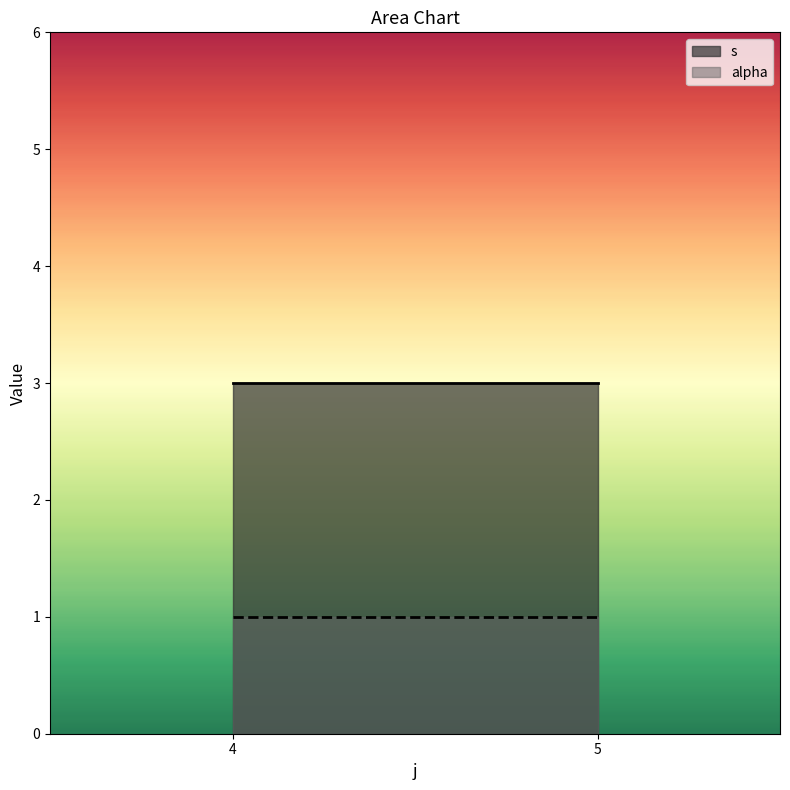

What is the average value of the s series?

3